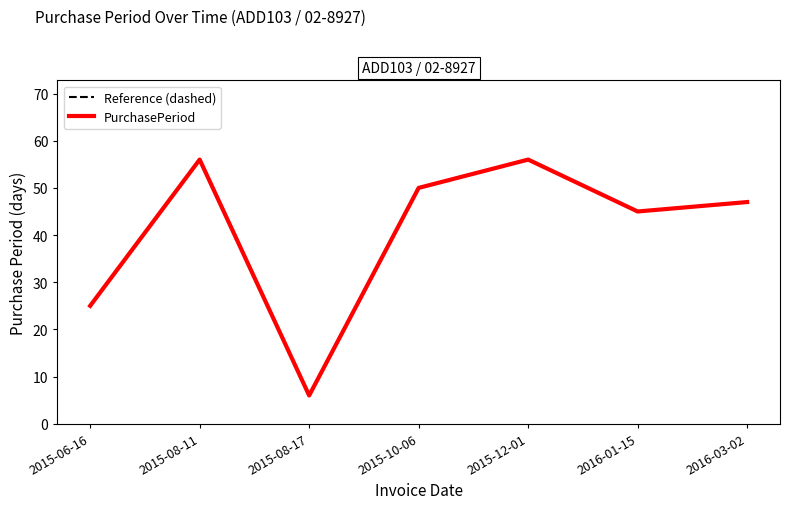

How many interior local valleys does the PurchasePeriod series have?

2